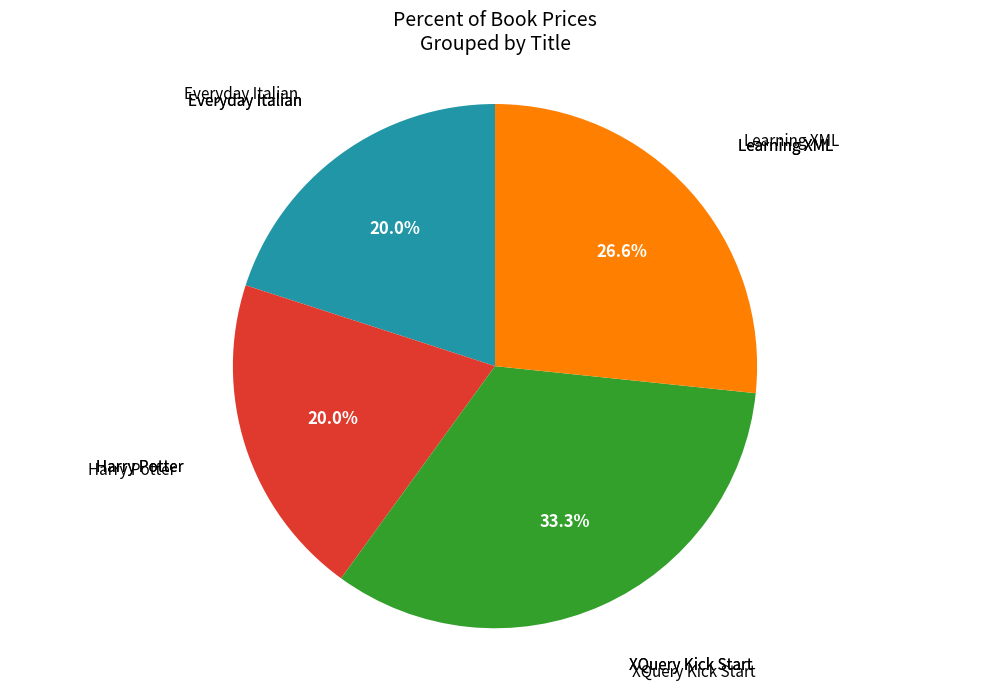

Is there any slice that represents more than half of the pie?

No